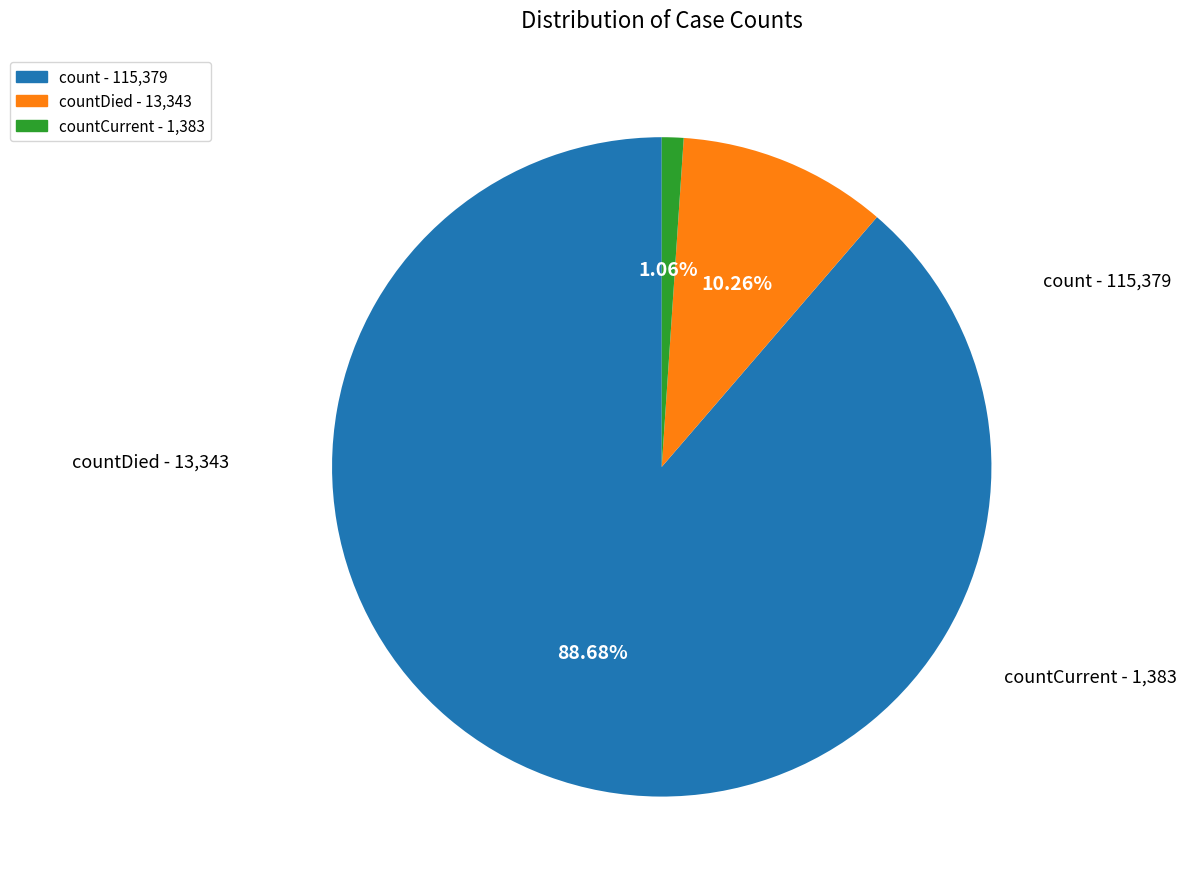

Does any single category account for the majority?

Yes